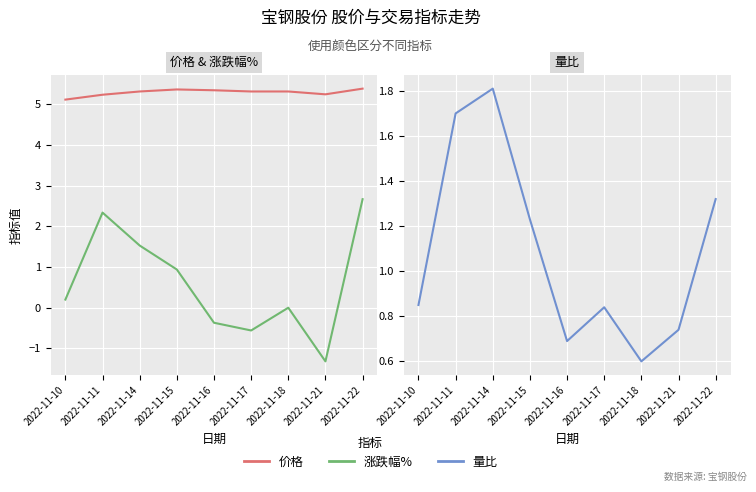

The 量比 series shows 1.7 at 2022-11-11. True or false?

True